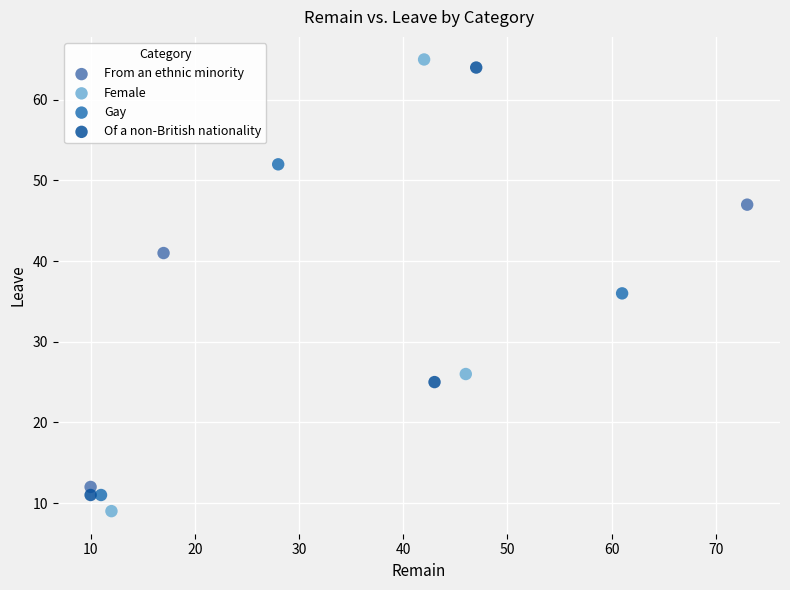

Which series has the largest Y range (max minus min)?

Female